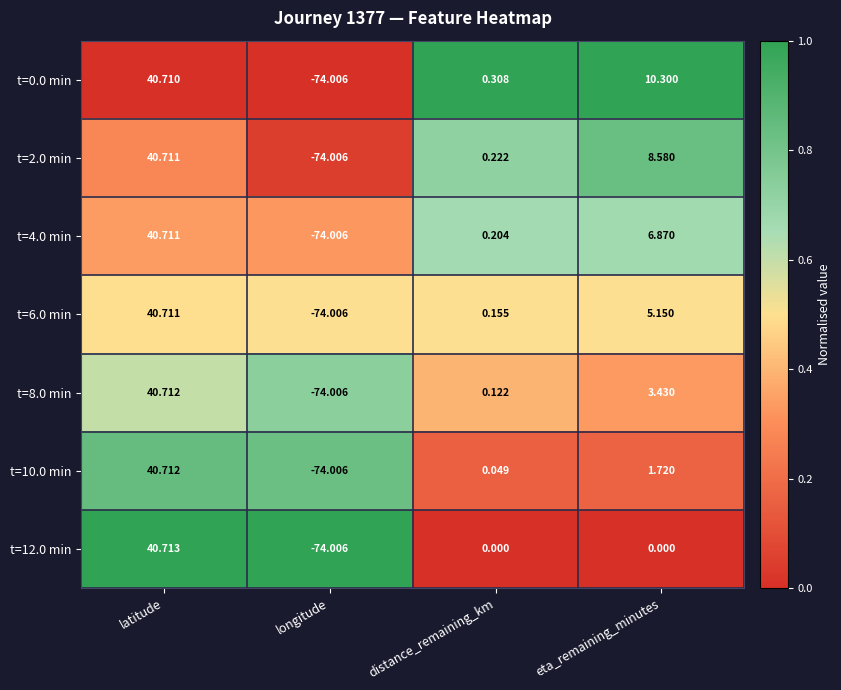

At which category is the sum across all series the highest?

latitude